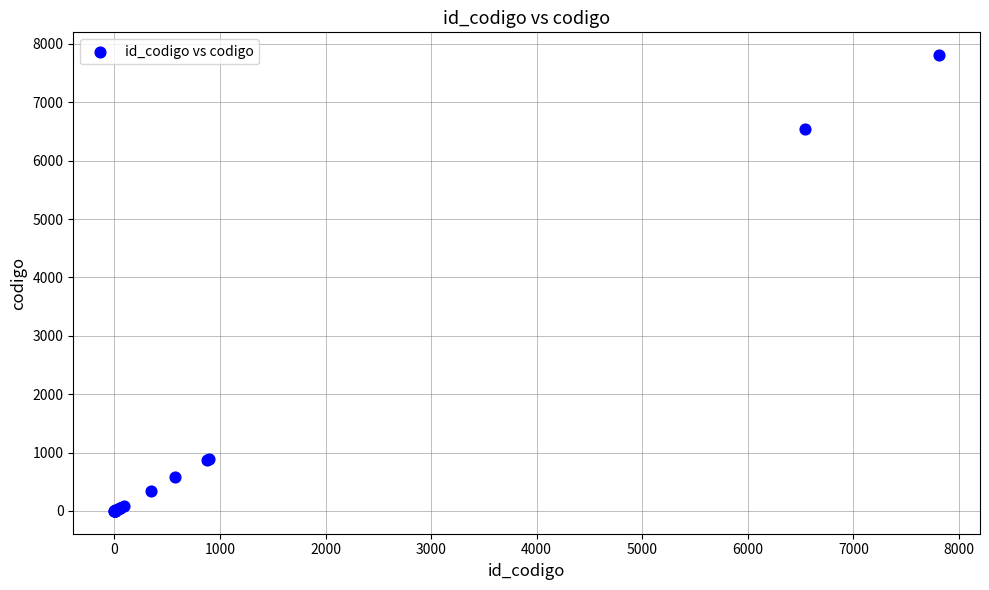

What Y value in the scatter plot is closest to 3905?

6543